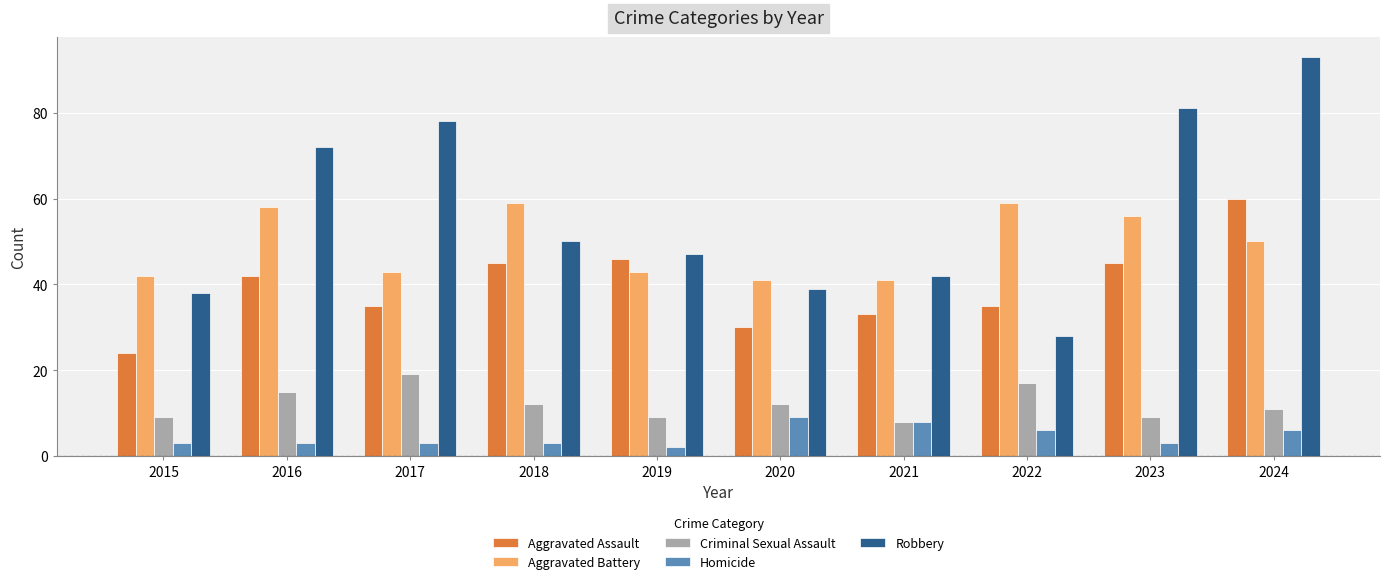

What is the sum of all Homicide values?

46